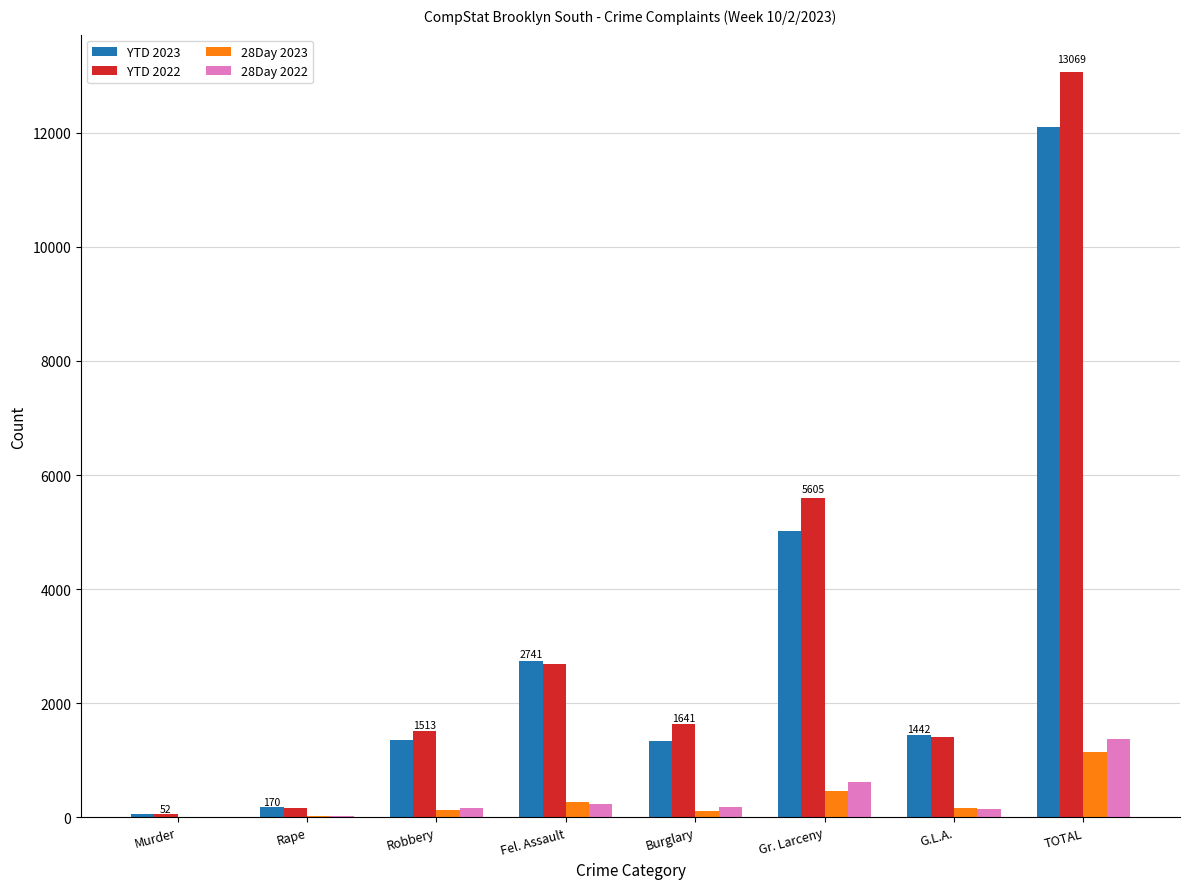

Is it true that YTD 2023 equals 938 at G.L.A.?

False